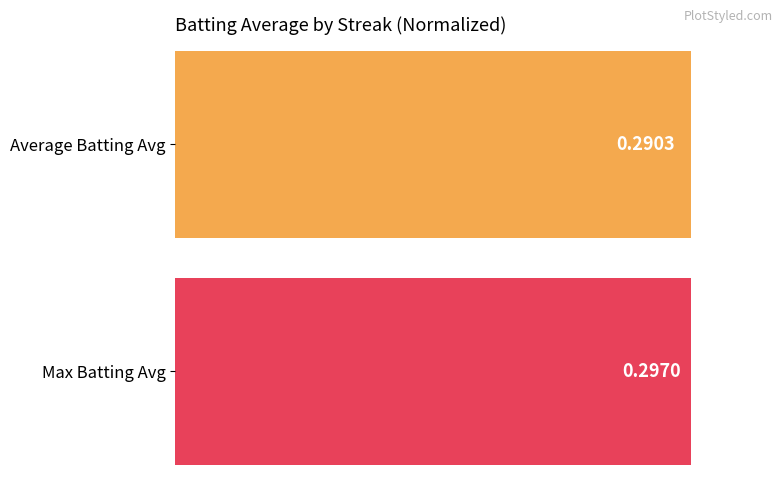

Are the bars horizontal?

Yes